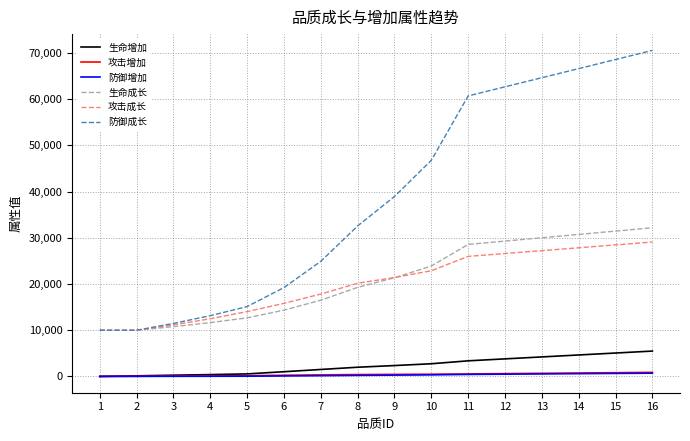

At which label is 防御成长 closest to 40287?

9